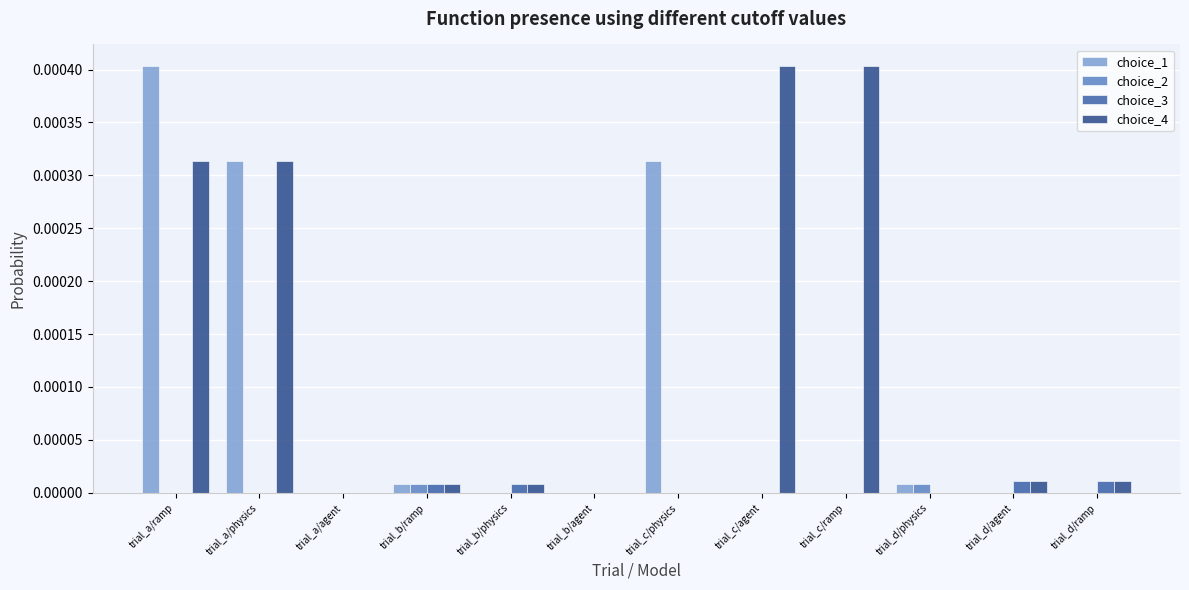

The choice_1 series shows 0.0 at trial_b/physics. True or false?

True